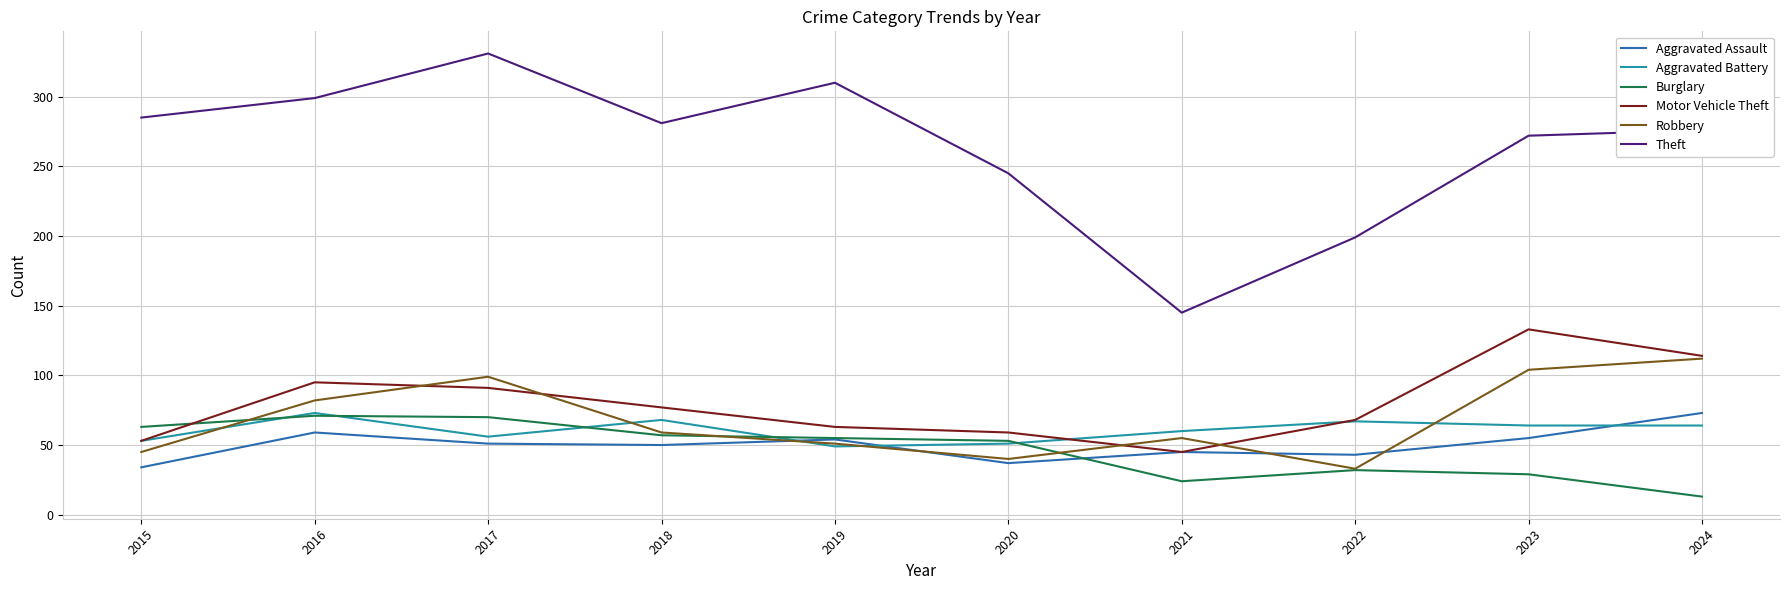

Which category has the highest value in the Robbery series?

2024